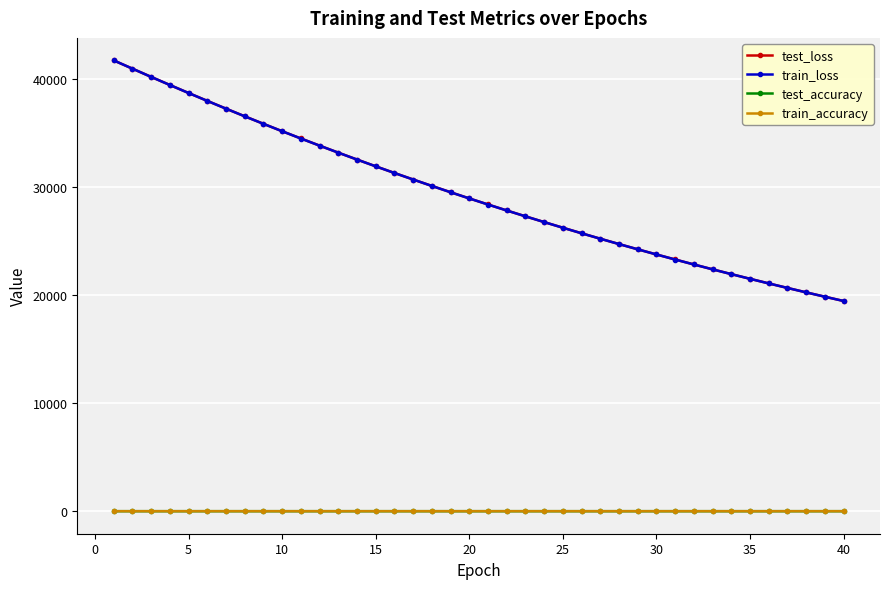

How many test_accuracy values are between 0 and 1?

40